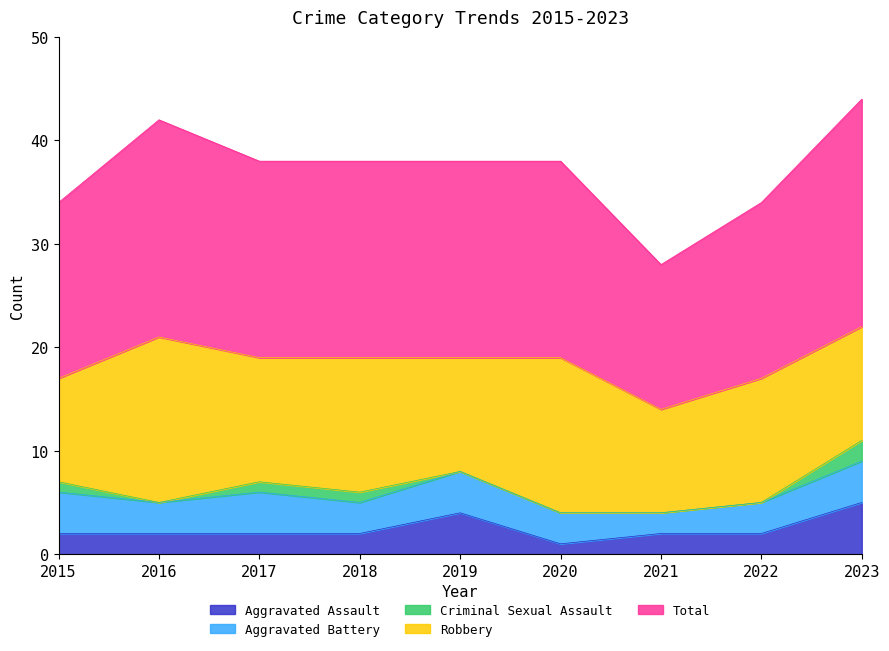

Rank the series at 2017 from lowest to highest value.

Criminal Sexual Assault, Aggravated Assault, Aggravated Battery, Robbery, Total